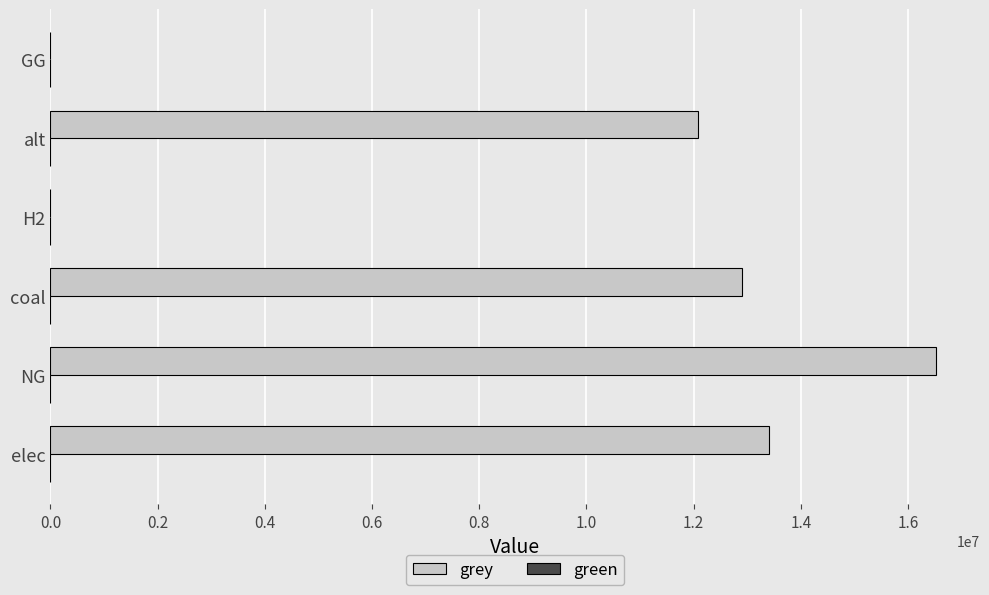

Count the number of data series in this chart.

1